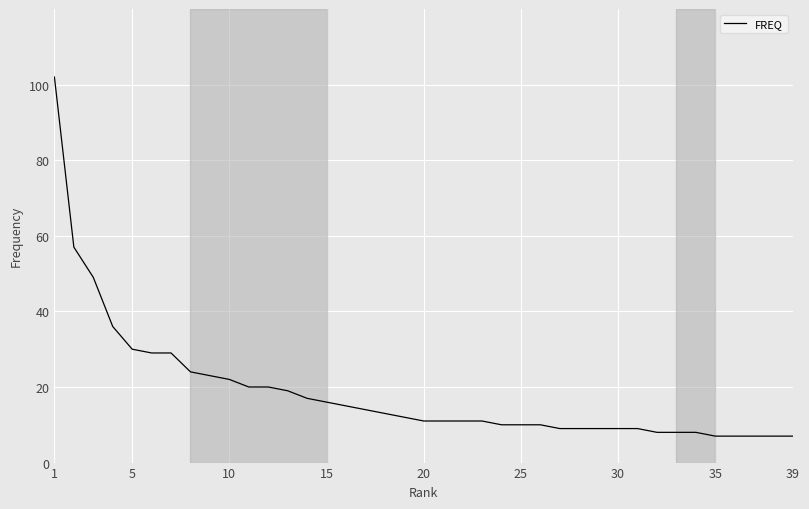

What is the difference between the maximum and minimum values?

95